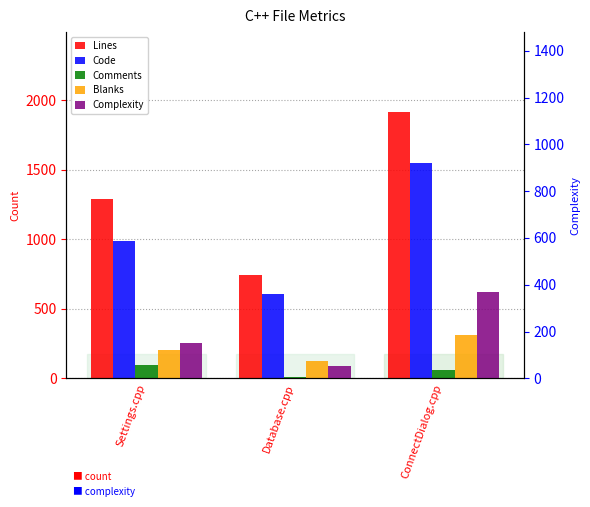

At which category is the sum across all series the highest?

ConnectDialog.cpp